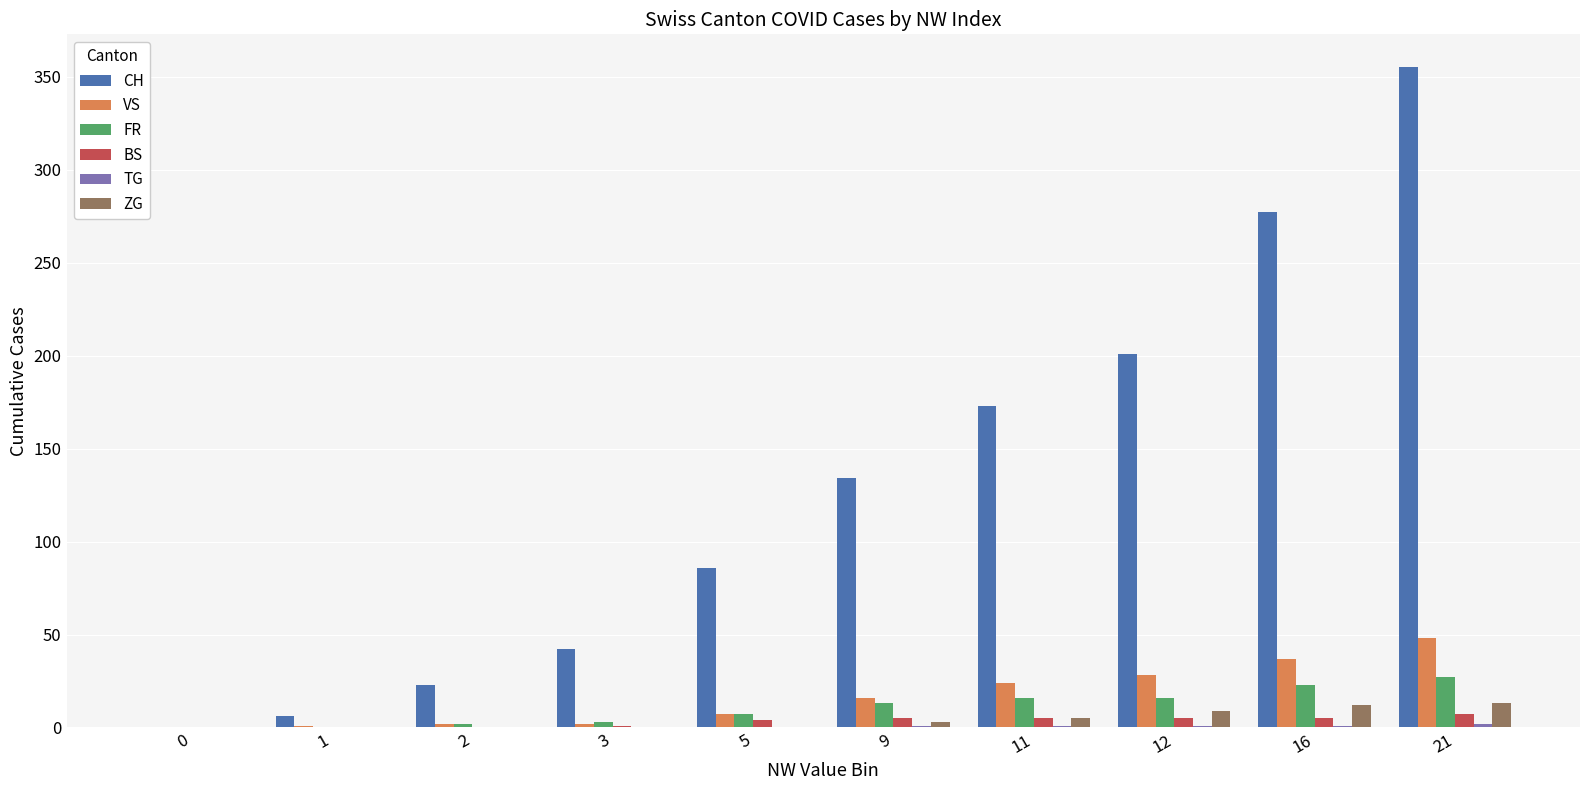

At which category is the sum across all series the highest?

21